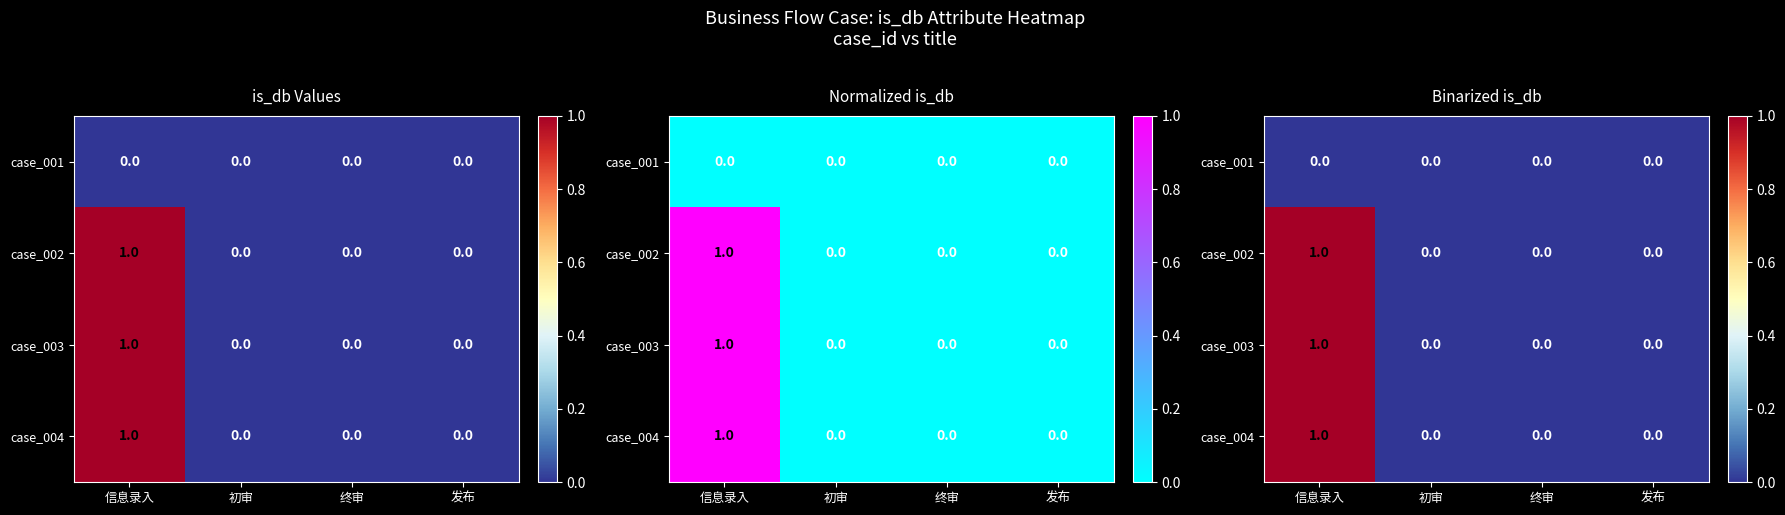

The case_004 series shows 1 at 发布. True or false?

False